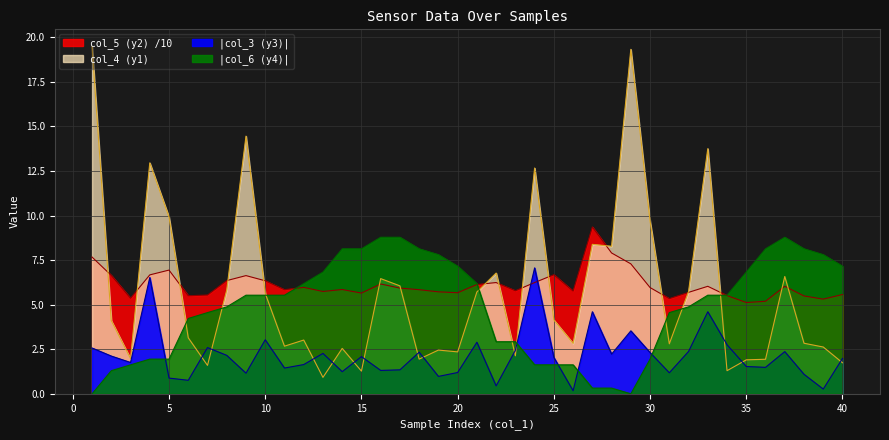

Which series has the widest spread of values?

col_4 (y1)